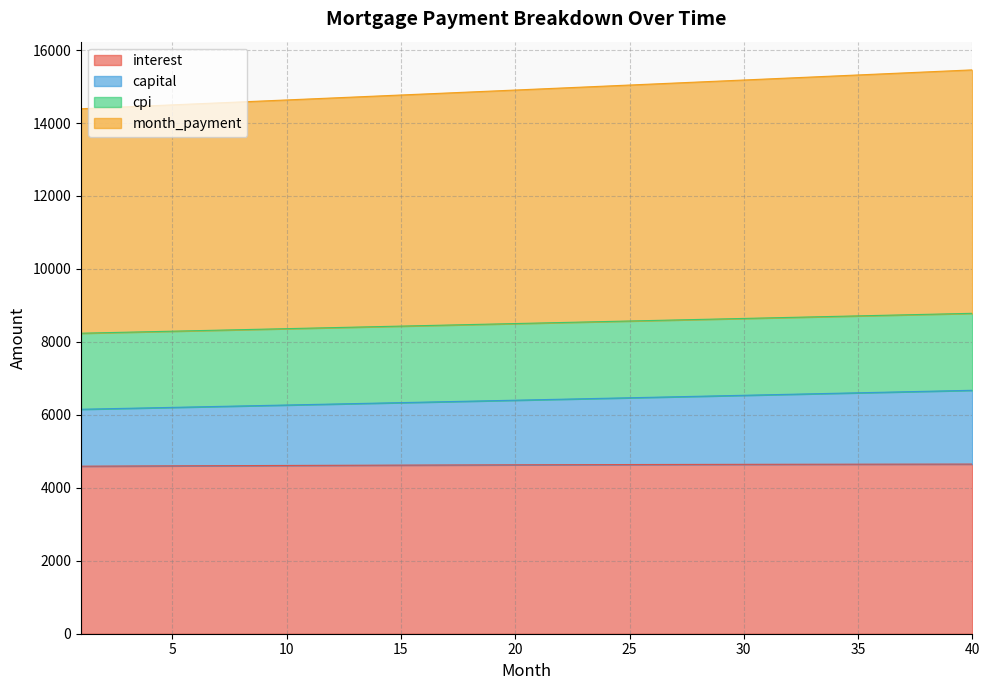

What is the total value across all series at 40?

15457.7